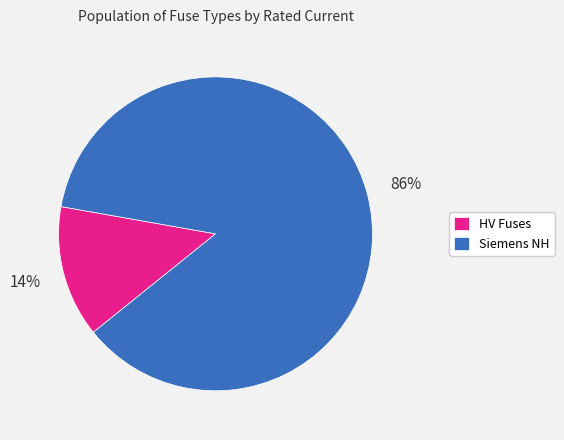

Combined, do HV Fuses and Siemens NH account for over 50%?

Yes